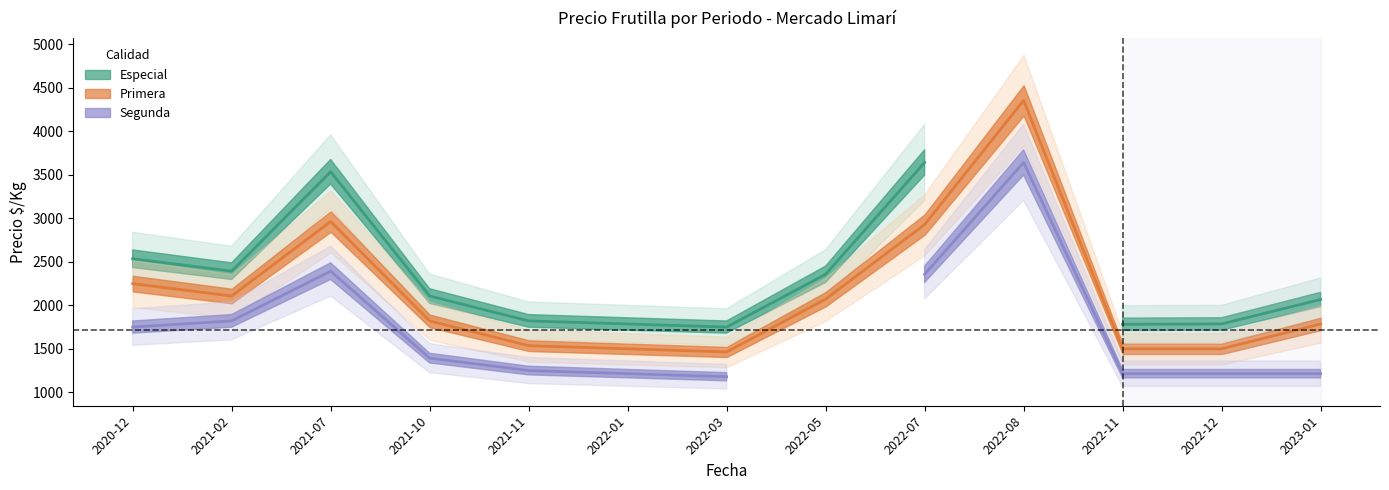

Where is the first local maximum for Segunda?

2021-07